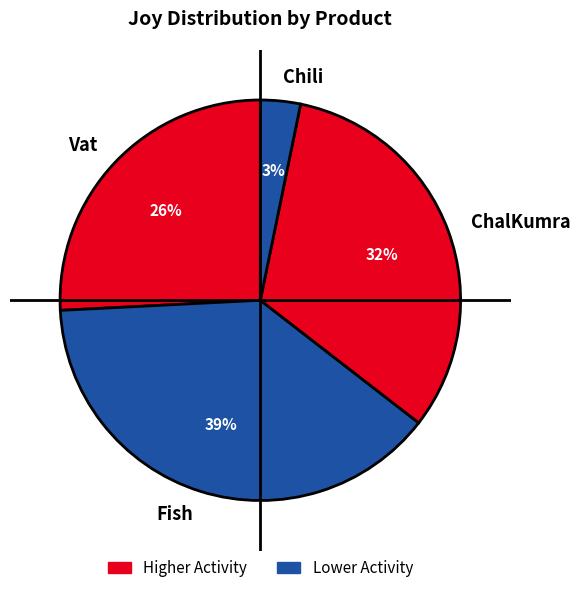

Does any single category account for the majority?

No